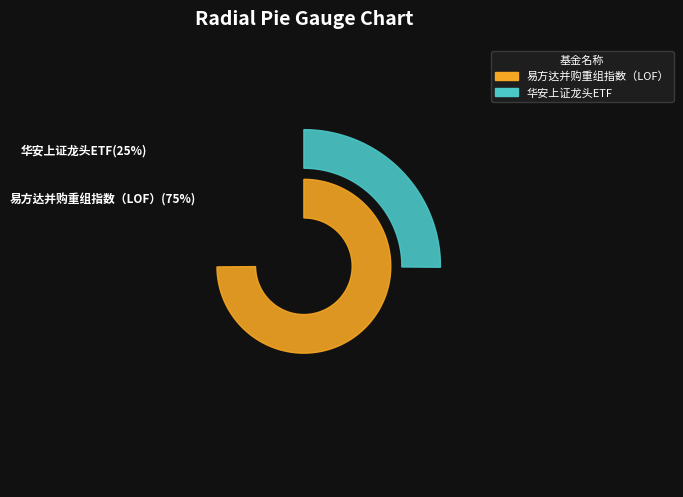

Count the number of slices in the pie.

2